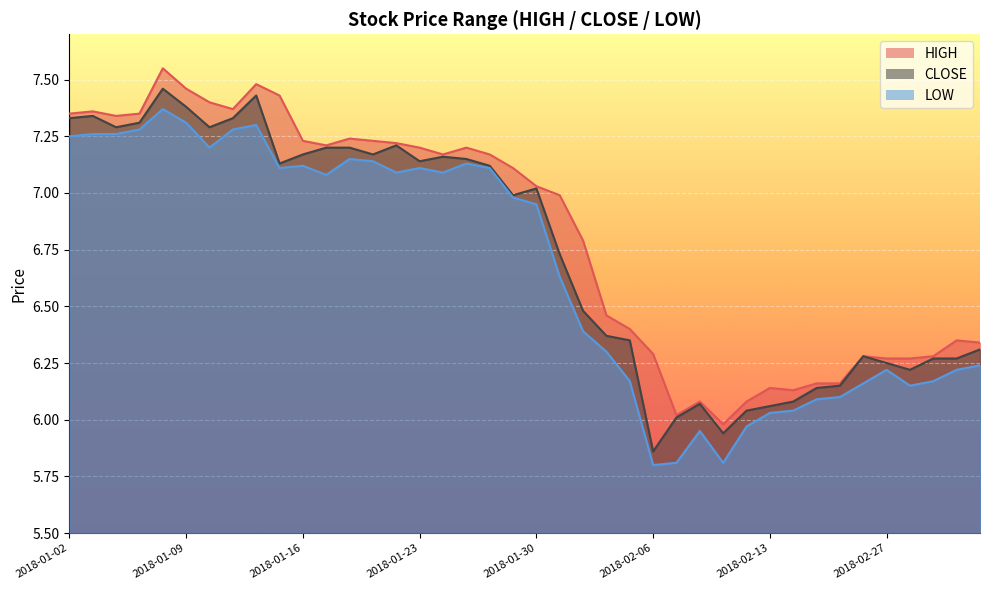

Reading left to right, what are all the values shown in this chart?

HIGH: 7.3	7.4	7.3	7.3	7.5	7.5	7.4	7.4	7.5	7.4	7.2	7.2	7.2	7.2	7.2	7.2	7.2	7.2	7.2	7.1	7.0	7.0	6.8	6.5	6.4	6.3	6.0	6.1	6.0	6.1	6.1	6.1	6.2	6.2	6.3	6.3	6.3	6.3	6.3	6.3
CLOSE: 7.3	7.3	7.3	7.3	7.5	7.4	7.3	7.3	7.4	7.1	7.2	7.2	7.2	7.2	7.2	7.1	7.2	7.2	7.1	7.0	7.0	6.7	6.5	6.4	6.3	5.9	6.0	6.1	5.9	6.0	6.1	6.1	6.1	6.2	6.3	6.2	6.2	6.3	6.3	6.3
LOW: 7.2	7.3	7.3	7.3	7.4	7.3	7.2	7.3	7.3	7.1	7.1	7.1	7.2	7.1	7.1	7.1	7.1	7.1	7.1	7.0	7.0	6.6	6.4	6.3	6.2	5.8	5.8	6.0	5.8	6.0	6.0	6.0	6.1	6.1	6.2	6.2	6.2	6.2	6.2	6.2